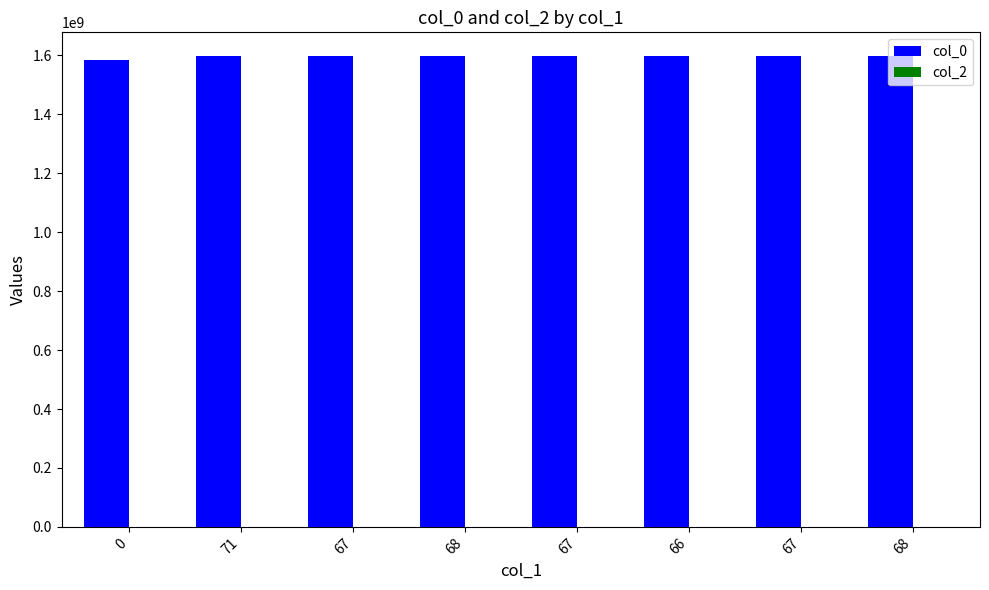

How many categories are shown in the chart?

8